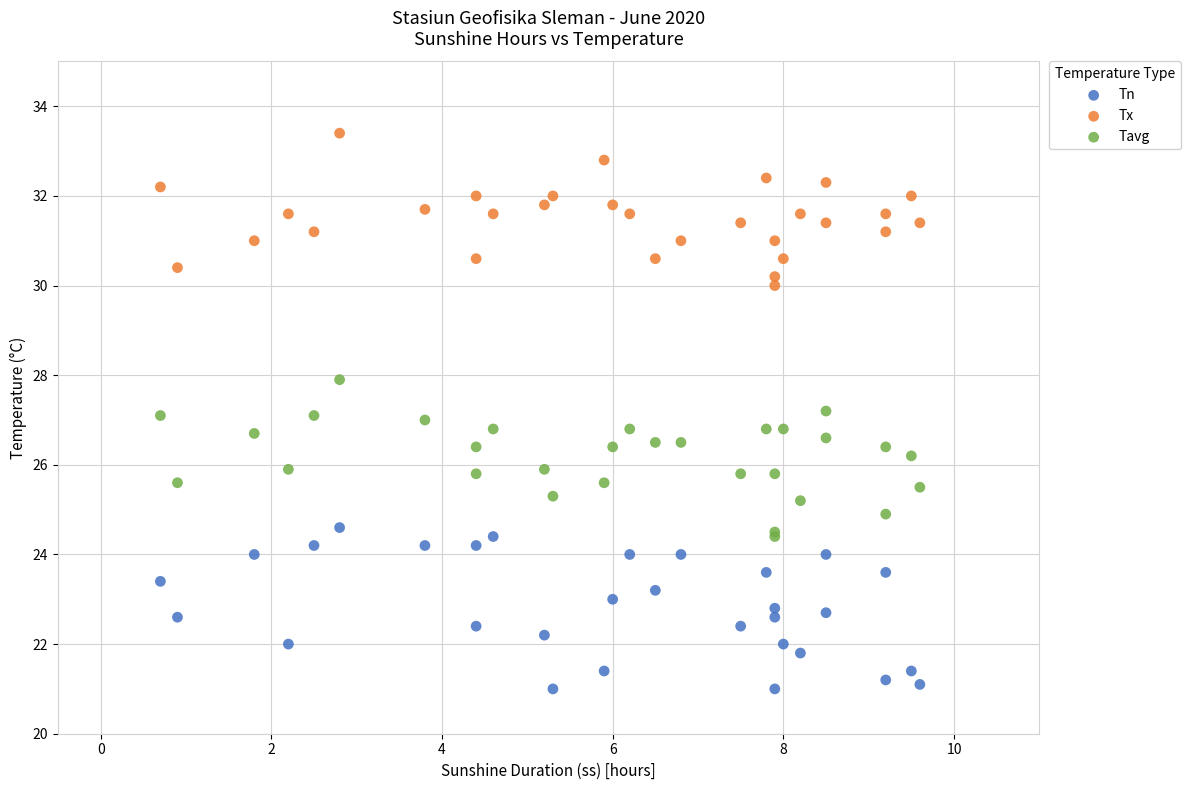

What is the X range (max minus min) for the scatter plot?

8.9